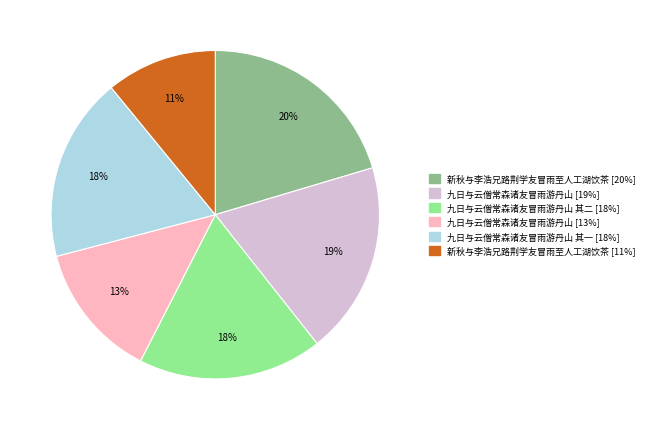

To the nearest percent, what is the average slice percentage?

17%